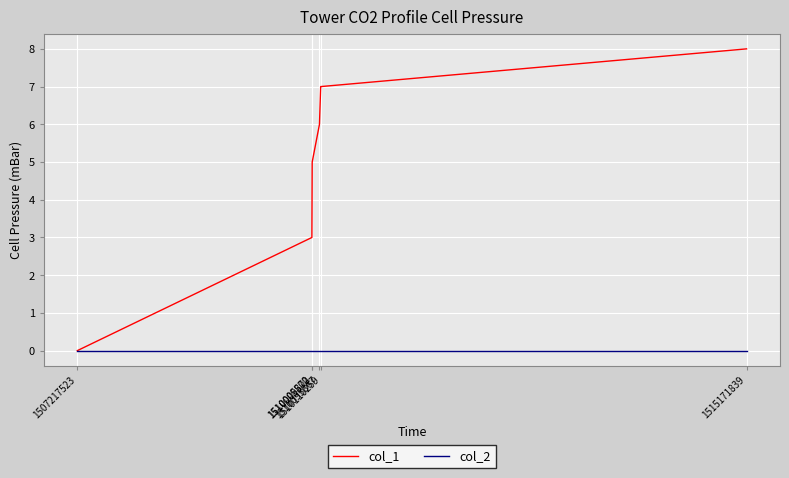

True or false: col_1 has a value of 3 at 1510005872.

True